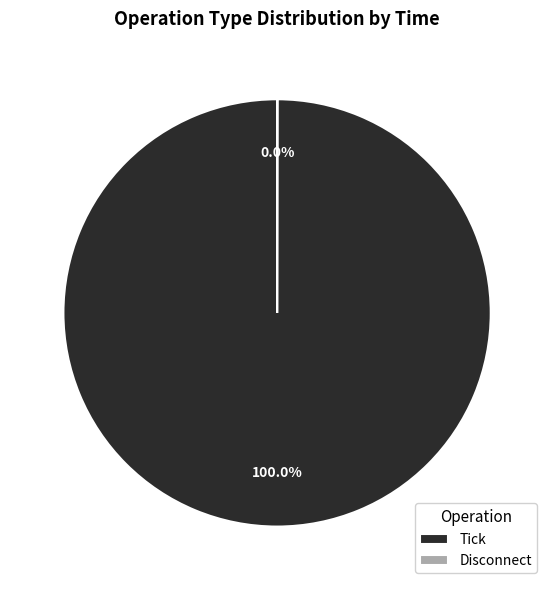

What portion of the pie excludes Tick?

0.4%